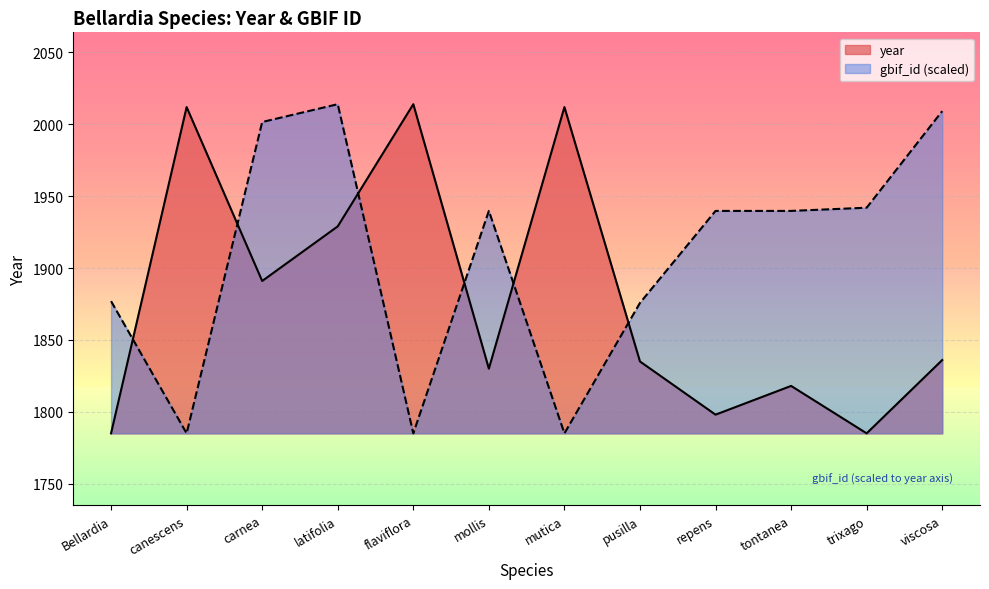

What is the spread (max minus min) of values at mutica?

227.0